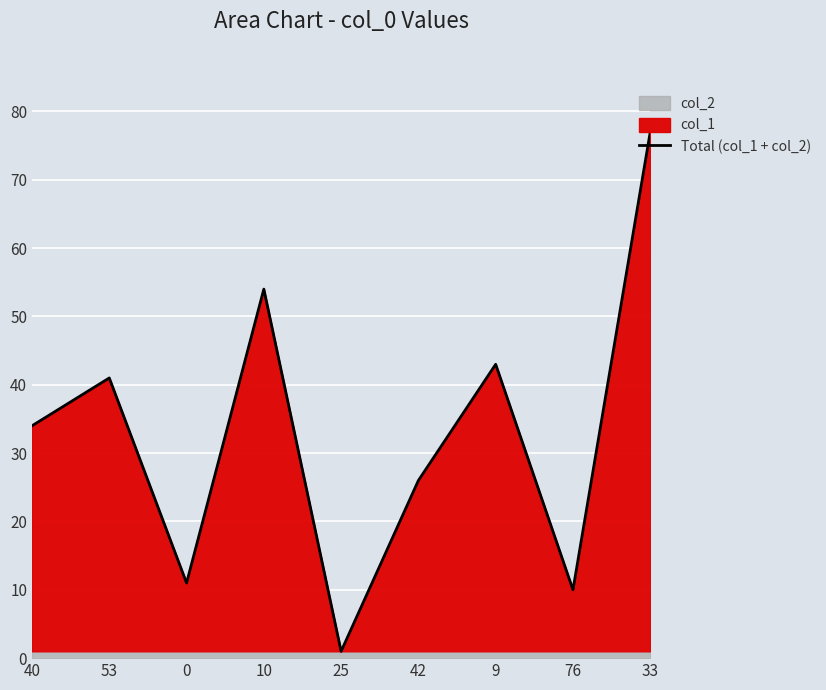

Rank the categories by value from lowest to highest.

25, 76, 0, 42, 40, 53, 9, 10, 33